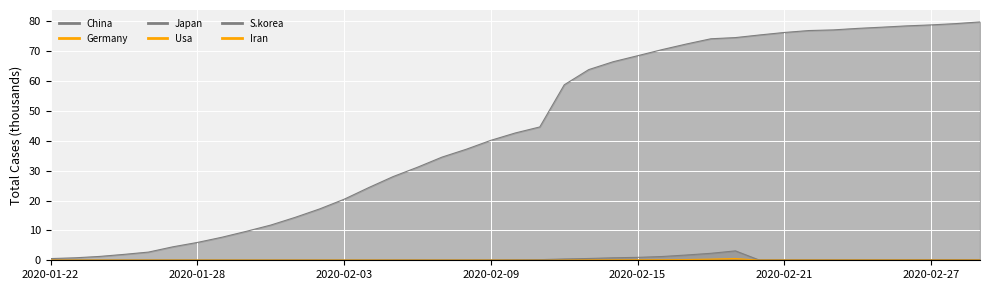

The value of Iran at 2020-02-28 is 0.0. True or false?

True